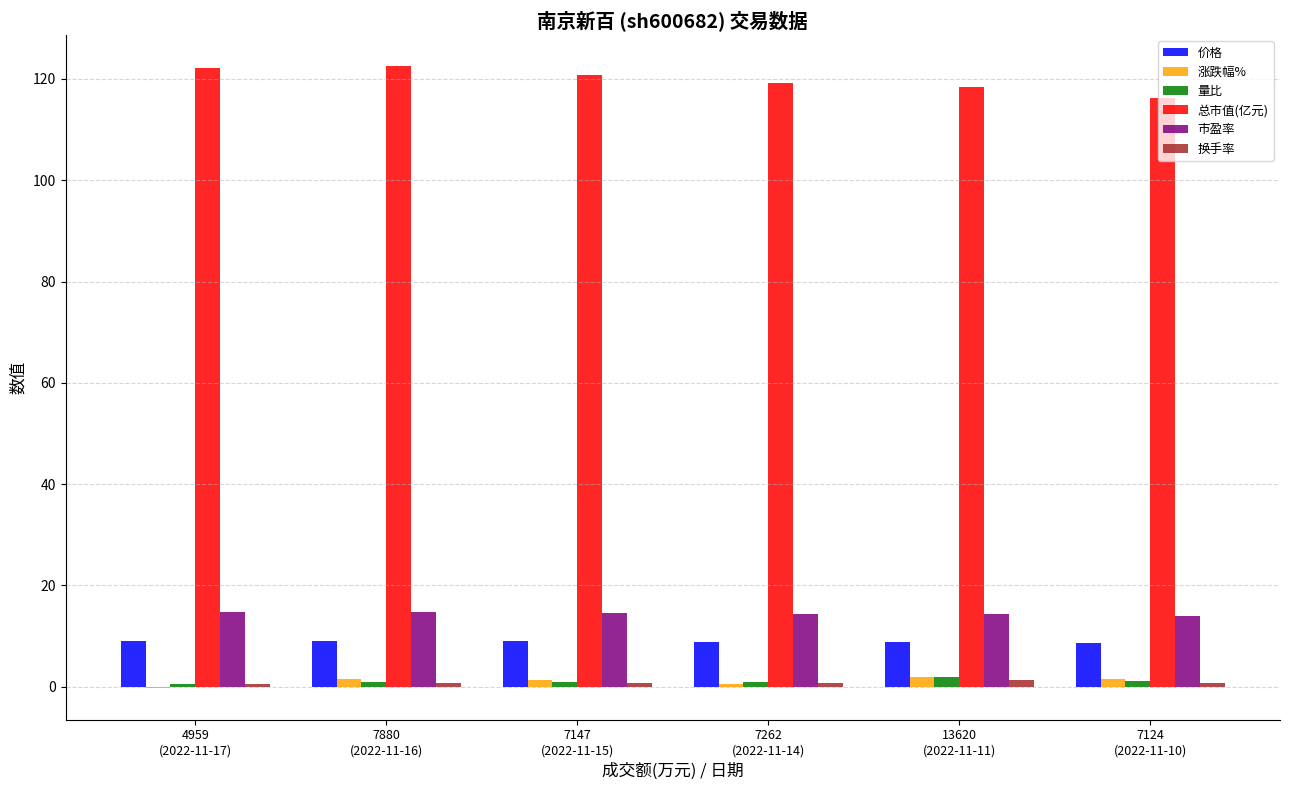

How many data points does each series have?

6